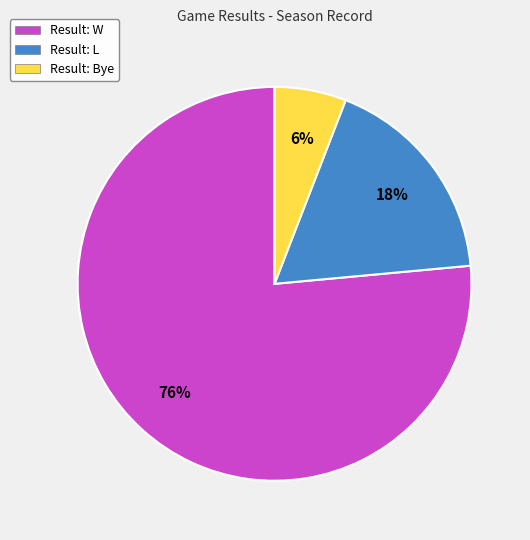

Which category accounts for the majority?

Result: W